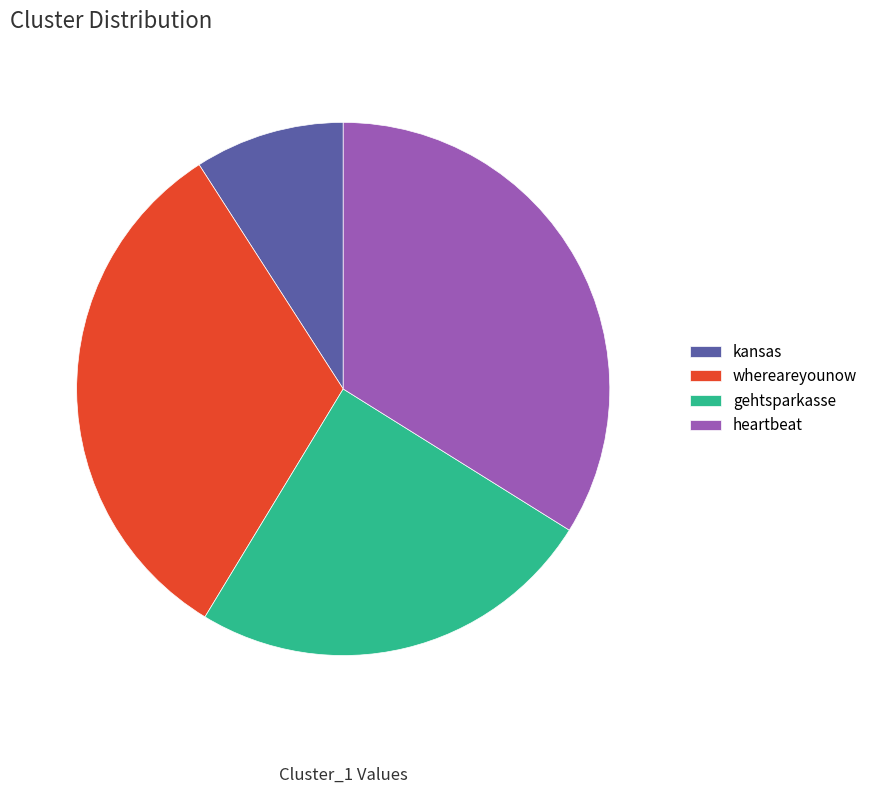

True or false: gehtsparkasse accounts for 16% of the total.

False